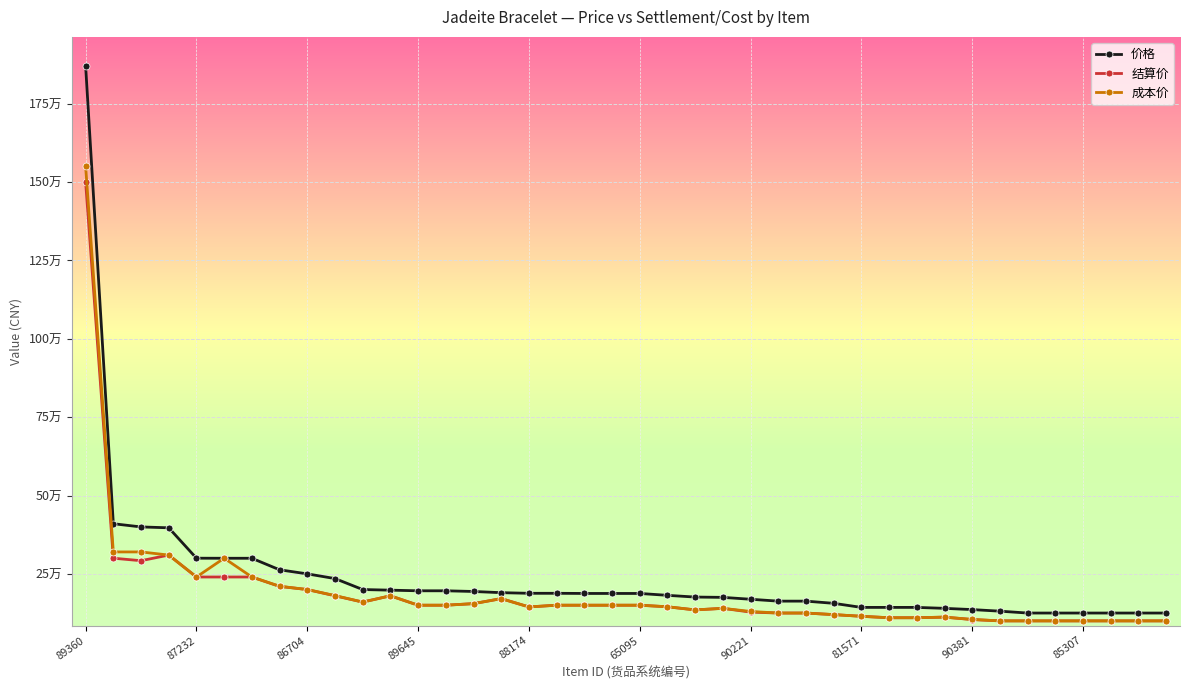

What are all the series names shown in the legend?

价格, 结算价, 成本价